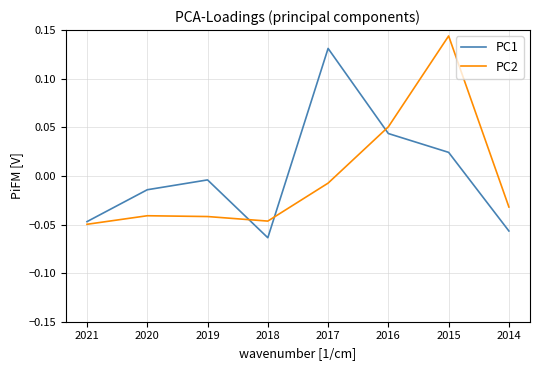

Does the chart display data point markers on the line(s)?

No